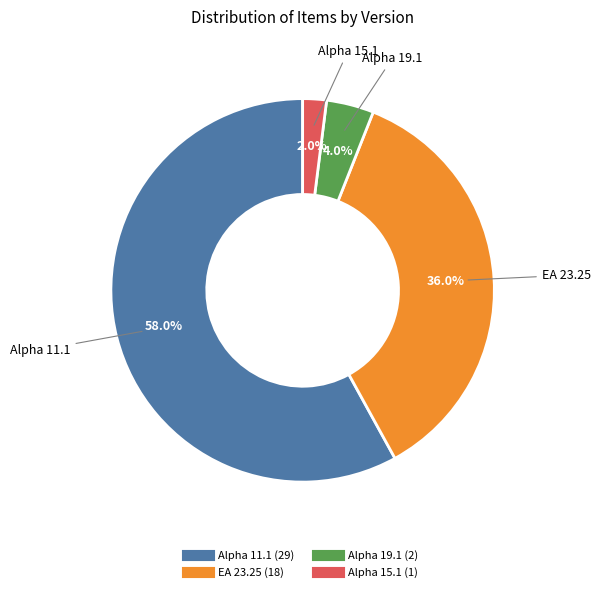

Is there any slice that represents more than half of the pie?

Yes